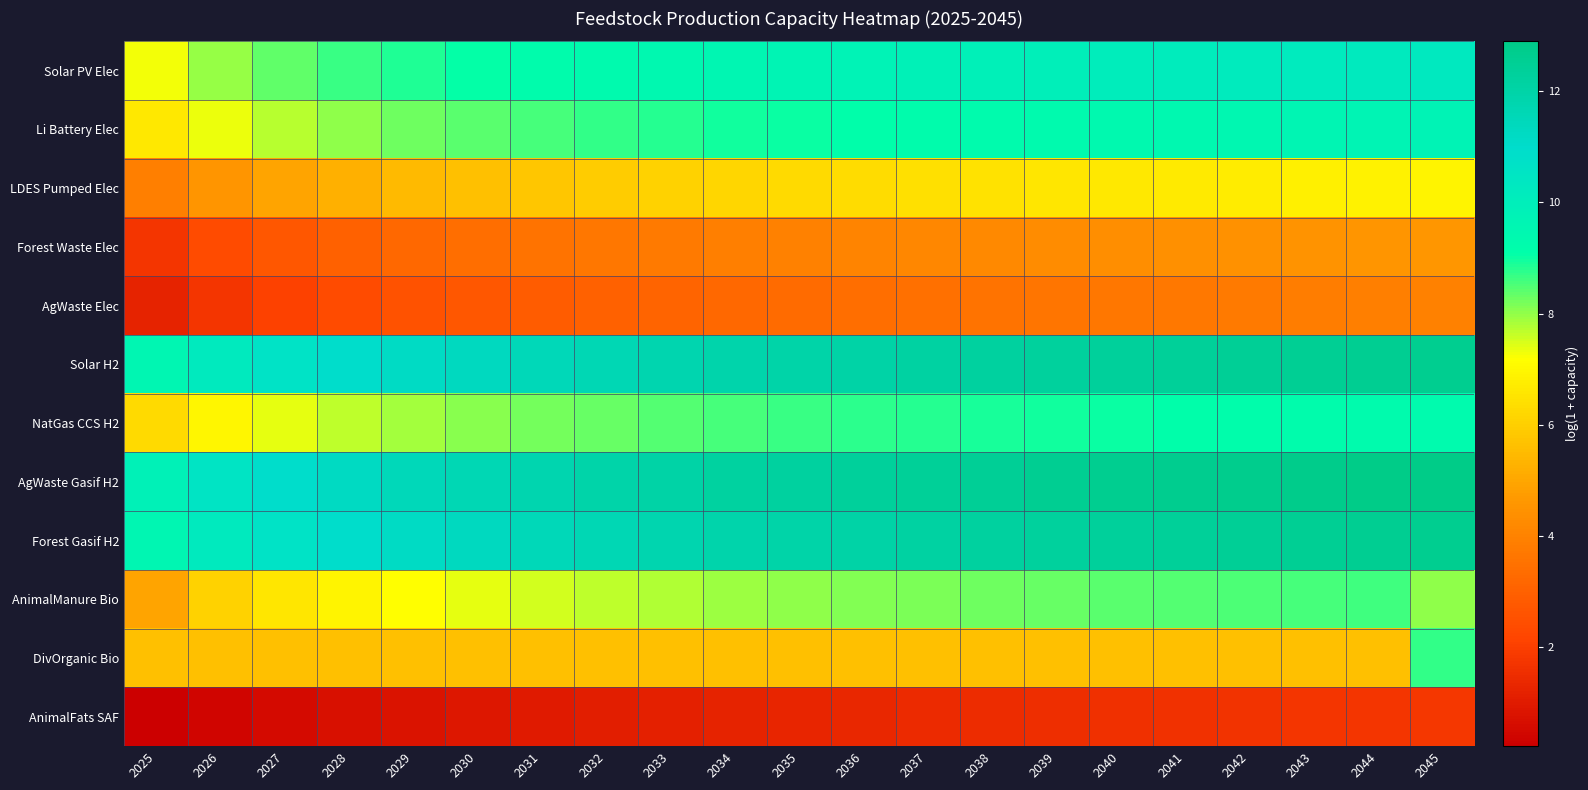

Reading left to right, extract all data points from this chart.

Solar PV Elec: 2025=7.3	2026=8.0	2027=8.4	2028=8.7	2029=8.9	2030=9.1	2031=9.2	2032=9.3	2033=9.5	2034=9.6	2035=9.7	2036=9.7	2037=9.8	2038=9.9	2039=10.0	2040=10.0	2041=10.1	2042=10.2	2043=10.2	2044=10.3	2045=10.3
Li Battery Elec: 2025=6.6	2026=7.3	2027=7.7	2028=8.0	2029=8.2	2030=8.4	2031=8.6	2032=8.7	2033=8.8	2034=8.9	2035=9.0	2036=9.1	2037=9.2	2038=9.3	2039=9.3	2040=9.4	2041=9.5	2042=9.5	2043=9.6	2044=9.6	2045=9.7
LDES Pumped Elec: 2025=3.9	2026=4.6	2027=5.0	2028=5.3	2029=5.5	2030=5.7	2031=5.8	2032=5.9	2033=6.1	2034=6.2	2035=6.3	2036=6.3	2037=6.4	2038=6.5	2039=6.6	2040=6.6	2041=6.7	2042=6.8	2043=6.8	2044=6.9	2045=6.9
Forest Waste Elec: 2025=1.8	2026=2.4	2027=2.7	2028=3.0	2029=3.2	2030=3.4	2031=3.5	2032=3.7	2033=3.8	2034=3.9	2035=4.0	2036=4.1	2037=4.1	2038=4.2	2039=4.3	2040=4.3	2041=4.4	2042=4.5	2043=4.5	2044=4.6	2045=4.6
AgWaste Elec: 2025=1.2	2026=1.8	2027=2.1	2028=2.4	2029=2.6	2030=2.7	2031=2.9	2032=3.0	2033=3.1	2034=3.2	2035=3.3	2036=3.4	2037=3.5	2038=3.5	2039=3.6	2040=3.7	2041=3.7	2042=3.8	2043=3.8	2044=3.9	2045=3.9
Solar H2: 2025=9.6	2026=10.3	2027=10.7	2028=11.0	2029=11.2	2030=11.4	2031=11.5	2032=11.6	2033=11.8	2034=11.9	2035=12.0	2036=12.1	2037=12.1	2038=12.2	2039=12.3	2040=12.3	2041=12.4	2042=12.5	2043=12.5	2044=12.6	2045=12.6
NatGas CCS H2: 2025=6.3	2026=7.0	2027=7.4	2028=7.6	2029=7.9	2030=8.1	2031=8.2	2032=8.3	2033=8.5	2034=8.6	2035=8.7	2036=8.7	2037=8.8	2038=8.9	2039=9.0	2040=9.0	2041=9.1	2042=9.2	2043=9.2	2044=9.3	2045=9.3
AgWaste Gasif H2: 2025=9.9	2026=10.5	2027=11.0	2028=11.2	2029=11.5	2030=11.6	2031=11.8	2032=11.9	2033=12.1	2034=12.2	2035=12.3	2036=12.3	2037=12.4	2038=12.5	2039=12.6	2040=12.6	2041=12.7	2042=12.7	2043=12.8	2044=12.9	2045=12.9
Forest Gasif H2: 2025=9.6	2026=10.3	2027=10.7	2028=11.0	2029=11.2	2030=11.4	2031=11.5	2032=11.6	2033=11.8	2034=11.9	2035=12.0	2036=12.1	2037=12.1	2038=12.2	2039=12.3	2040=12.3	2041=12.4	2042=12.5	2043=12.5	2044=12.6	2045=12.6
AnimalManure Bio: 2025=5.0	2026=6.1	2027=6.6	2028=6.9	2029=7.2	2030=7.4	2031=7.5	2032=7.7	2033=7.8	2034=7.9	2035=8.0	2036=8.1	2037=8.2	2038=8.3	2039=8.3	2040=8.4	2041=8.5	2042=8.5	2043=8.6	2044=8.6	2045=8.0
DivOrganic Bio: 2025=5.7	2026=5.7	2027=5.7	2028=5.7	2029=5.7	2030=5.7	2031=5.7	2032=5.7	2033=5.7	2034=5.7	2035=5.7	2036=5.7	2037=5.7	2038=5.7	2039=5.7	2040=5.7	2041=5.7	2042=5.7	2043=5.7	2044=5.7	2045=8.7
AnimalFats SAF: 2025=0.2	2026=0.4	2027=0.5	2028=0.7	2029=0.8	2030=0.9	2031=1.0	2032=1.1	2033=1.1	2034=1.2	2035=1.3	2036=1.4	2037=1.4	2038=1.5	2039=1.5	2040=1.6	2041=1.6	2042=1.7	2043=1.7	2044=1.8	2045=1.8